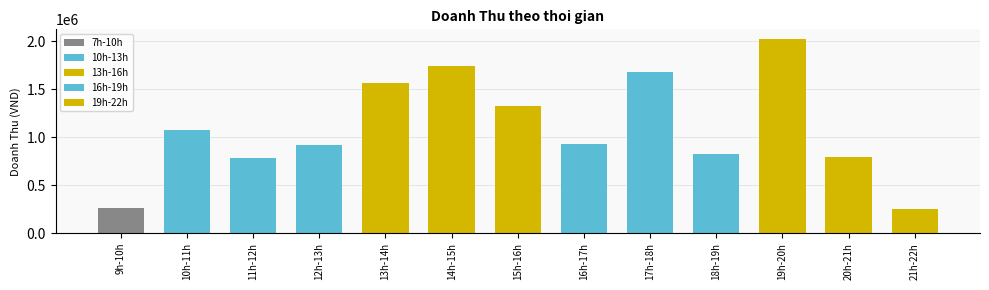

How many data points does each series have?

3